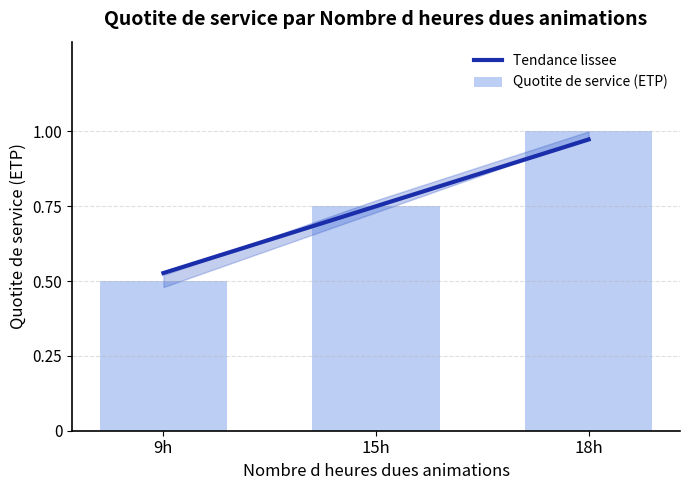

What are all the series names shown in the legend?

Tendance lissee, Quotite de service (ETP)